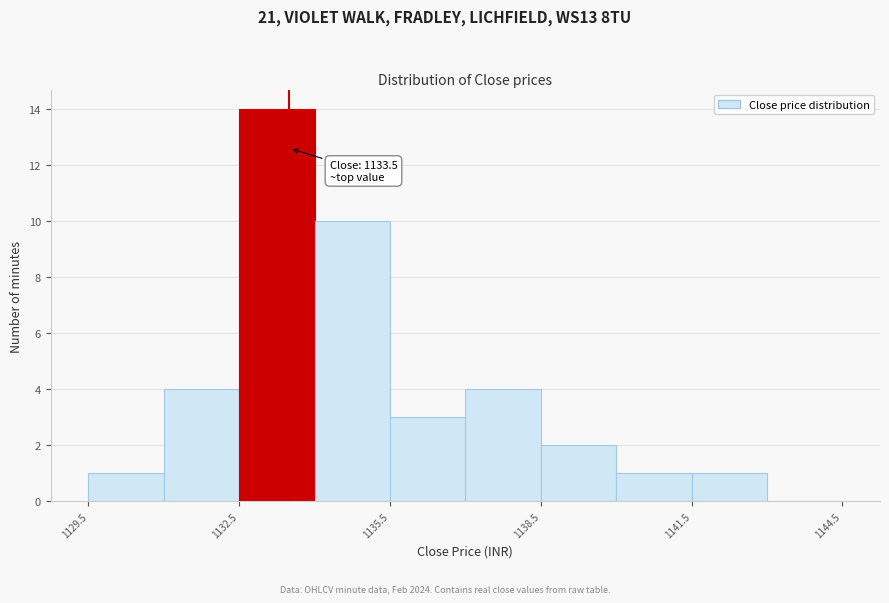

Around what value on the x-axis is the tallest bar? Give the approximate position of its centre, as read against the axis.

1133.5